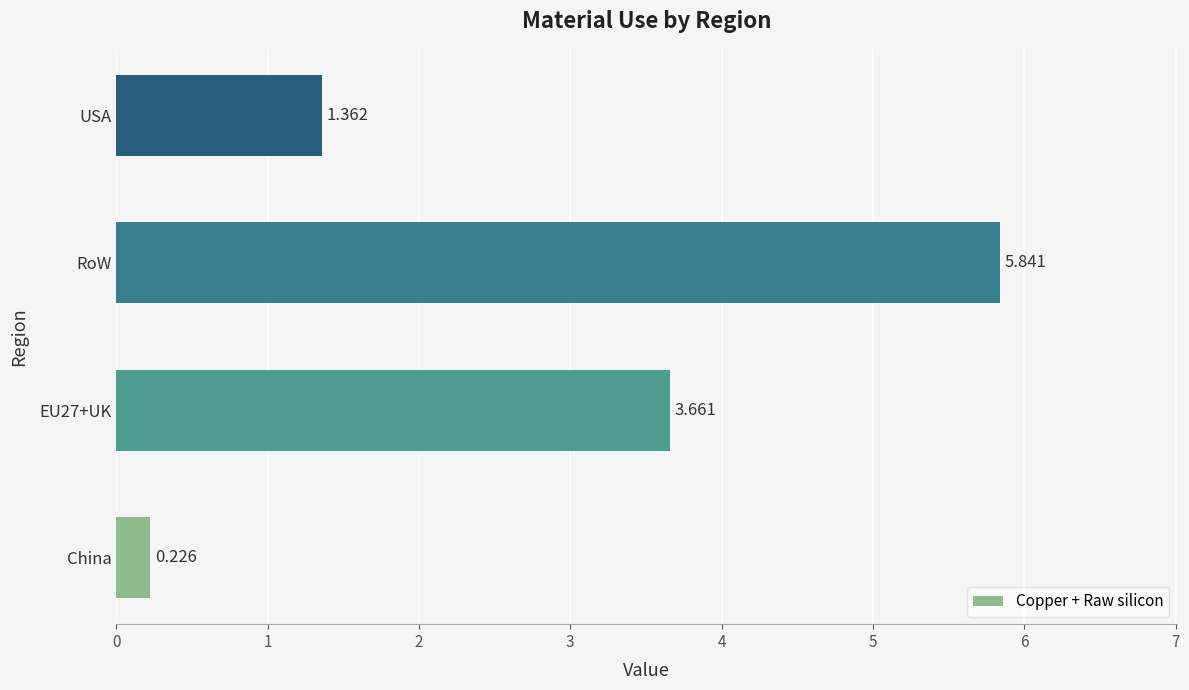

List the labels in order of value, largest first.

RoW, EU27+UK, USA, China